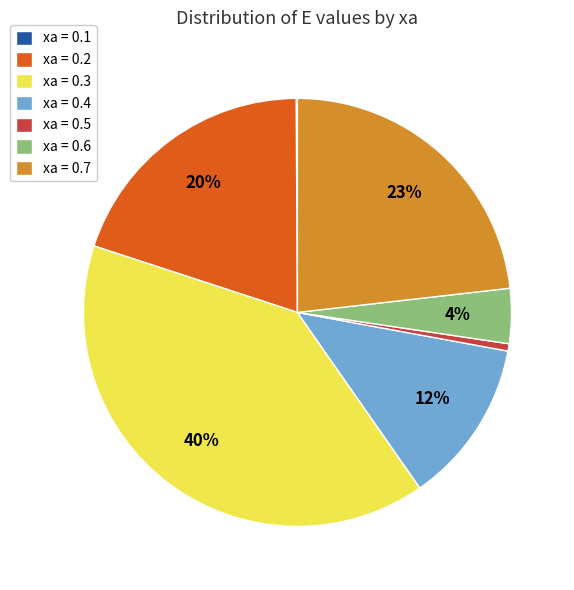

Which has a higher value, xa = 0.5 or xa = 0.4?

xa = 0.4